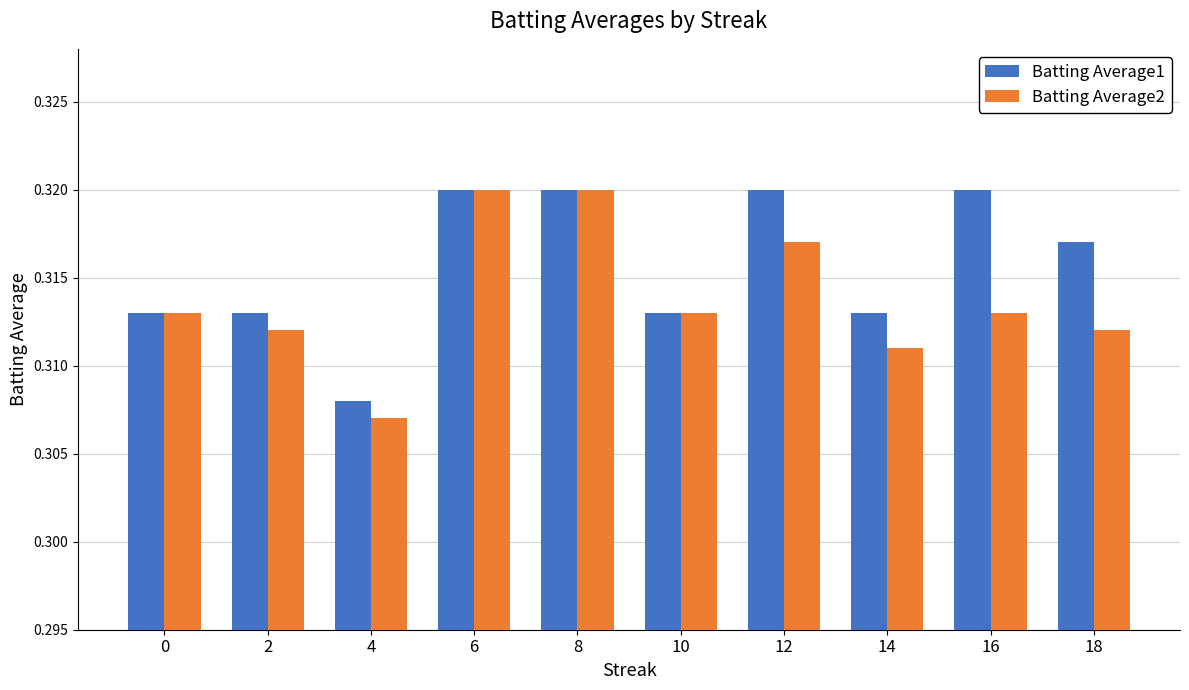

True or false: Batting Average1 has a value of 0.5 at 6.

False